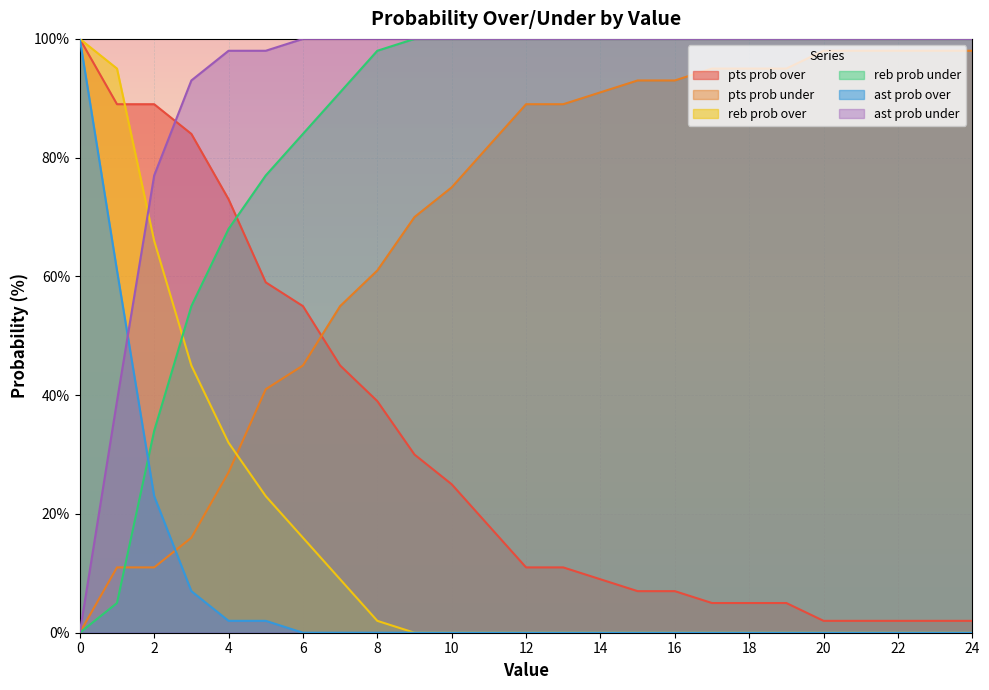

What is the spread (max minus min) of values at 13?

100